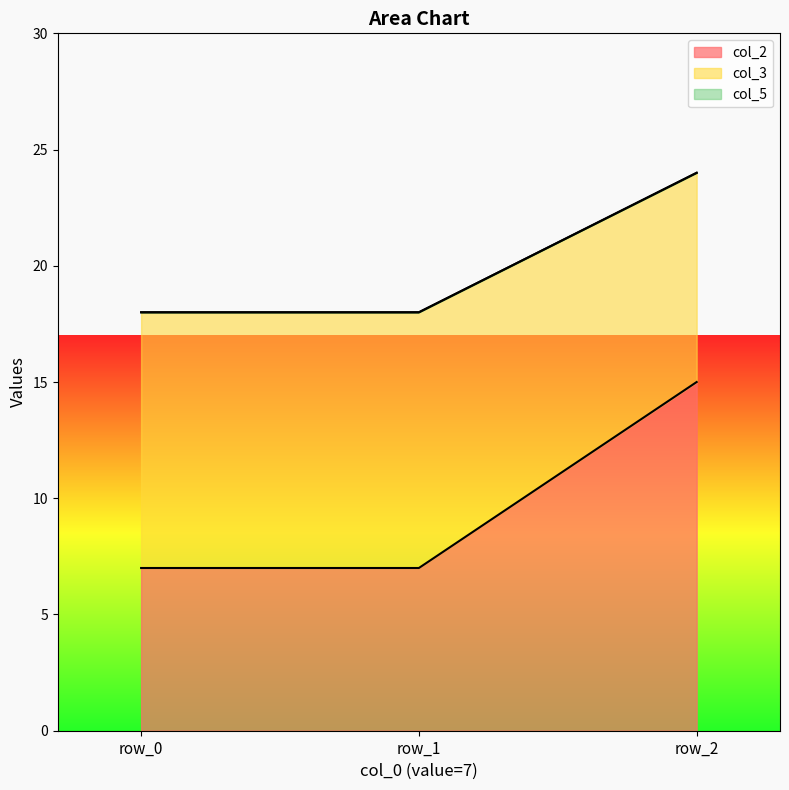

At which category is the sum across all series the highest?

row_2